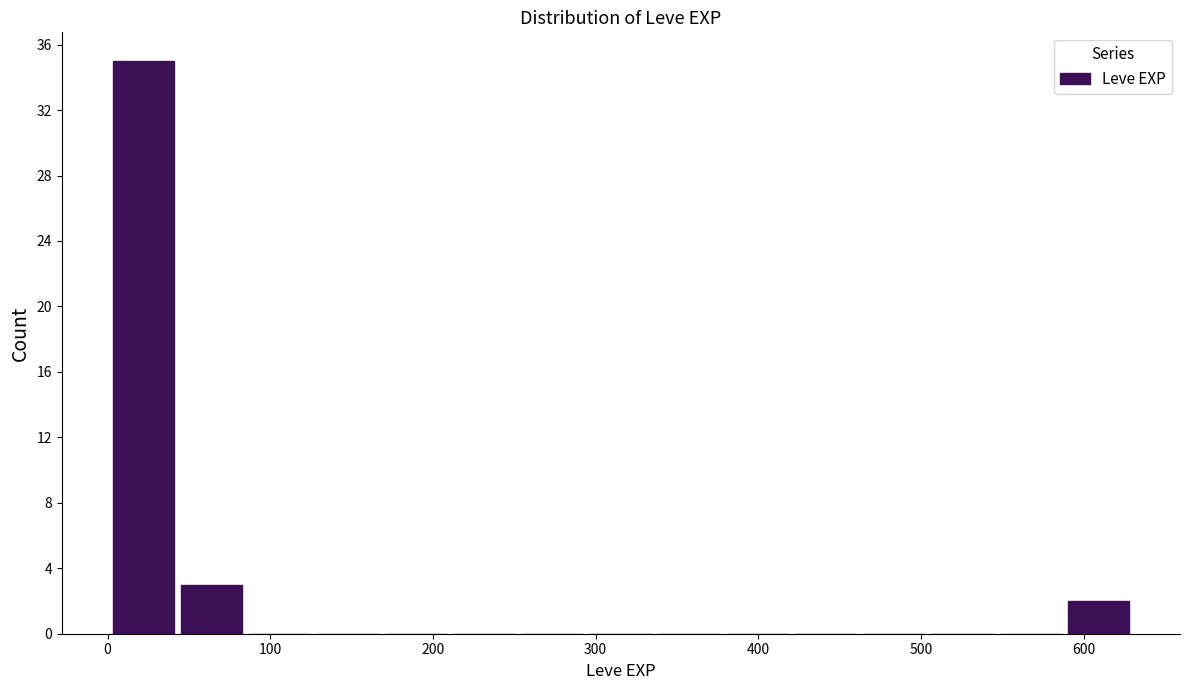

Reading left to right, list every bar in this chart as the range it spans on the x-axis followed by its height. Neither the bar edges nor the heights are printed on the chart, so give them approximately, as read against the axes.

0 to 40: 35
40 to 80: 3
80 to 130: 0
130 to 170: 0
170 to 210: 0
210 to 250: 0
250 to 290: 0
290 to 340: 0
340 to 380: 0
380 to 420: 0
420 to 460: 0
460 to 500: 0
500 to 550: 0
550 to 590: 0
590 to 630: 2